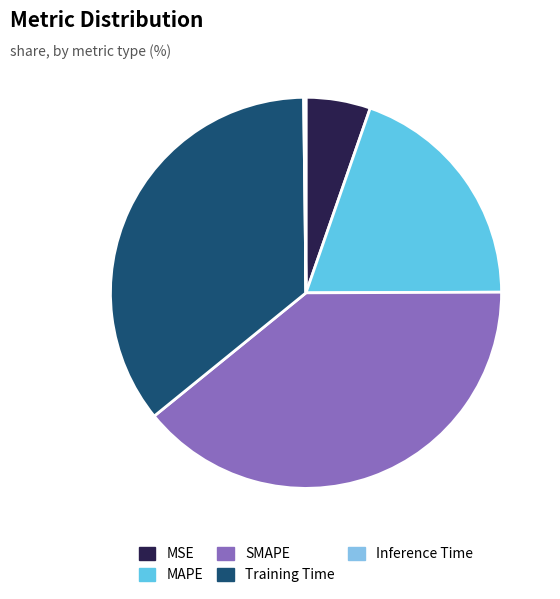

The SMAPE slice represents 39% of the pie. True or false?

True